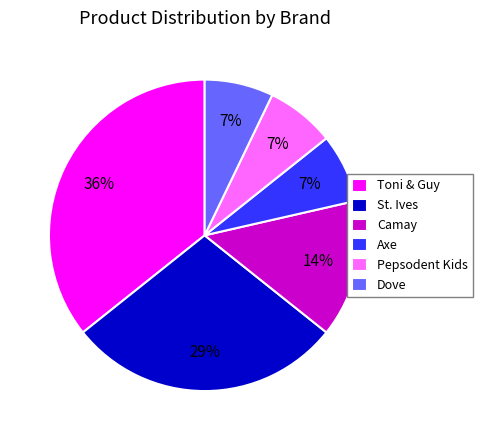

Is there a majority slice in this chart?

No